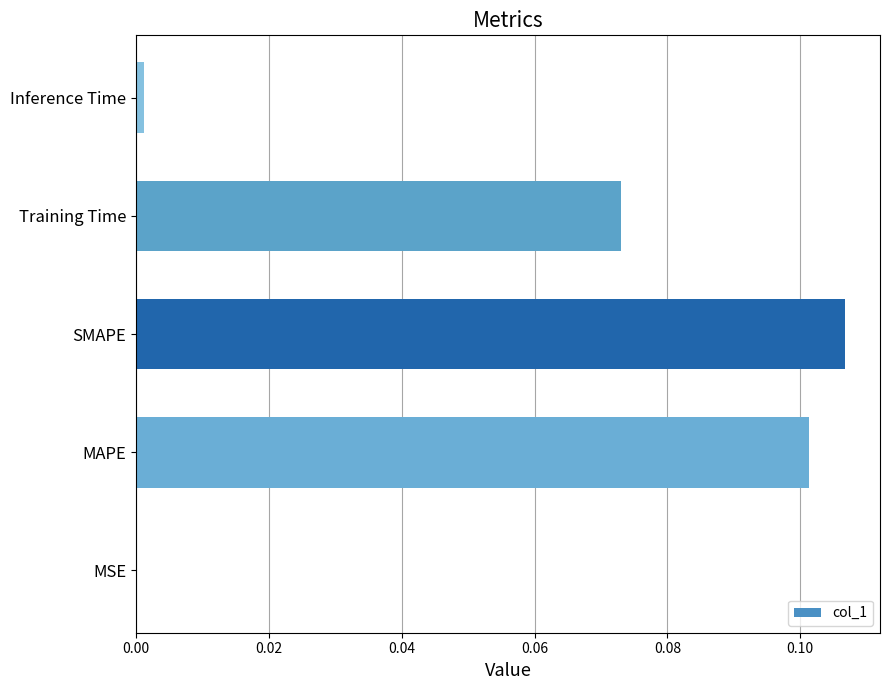

At which category does the chart reach its peak across all series?

SMAPE